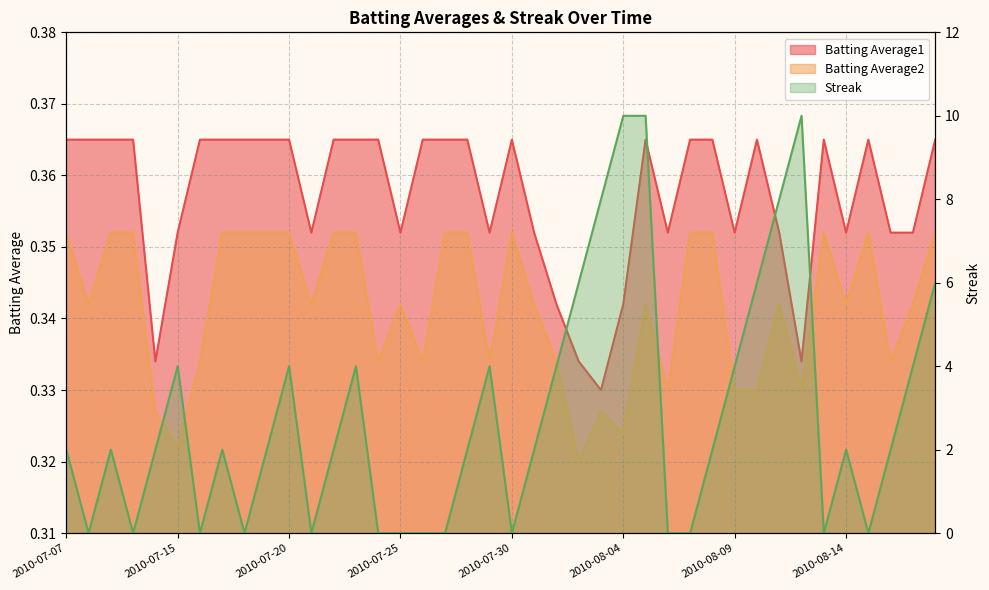

Which series has the largest total across all categories?

Streak